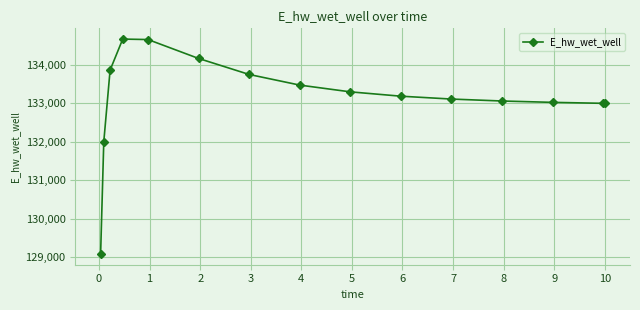

What is the maximum value shown in the chart?

134666.1